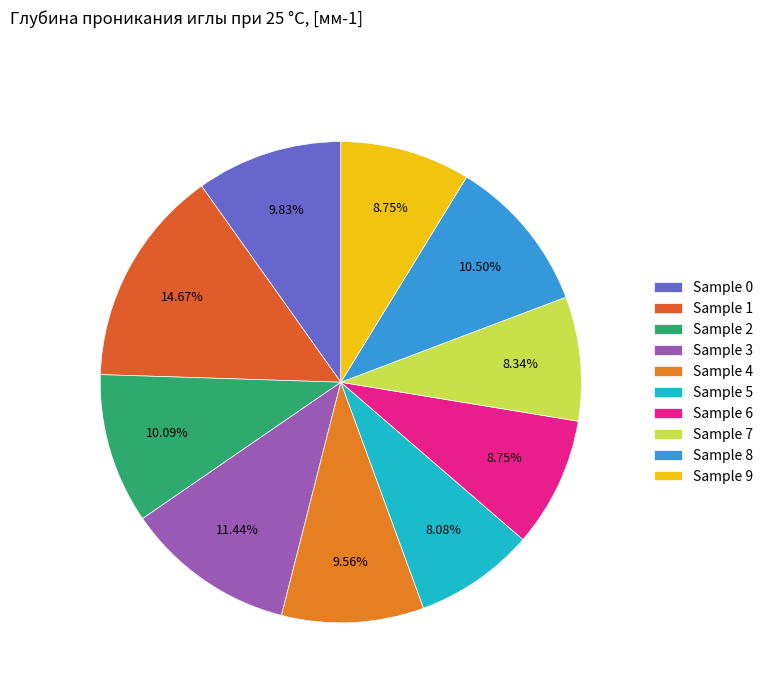

To the nearest percent, what is the difference between the largest and smallest slice percentages?

7%